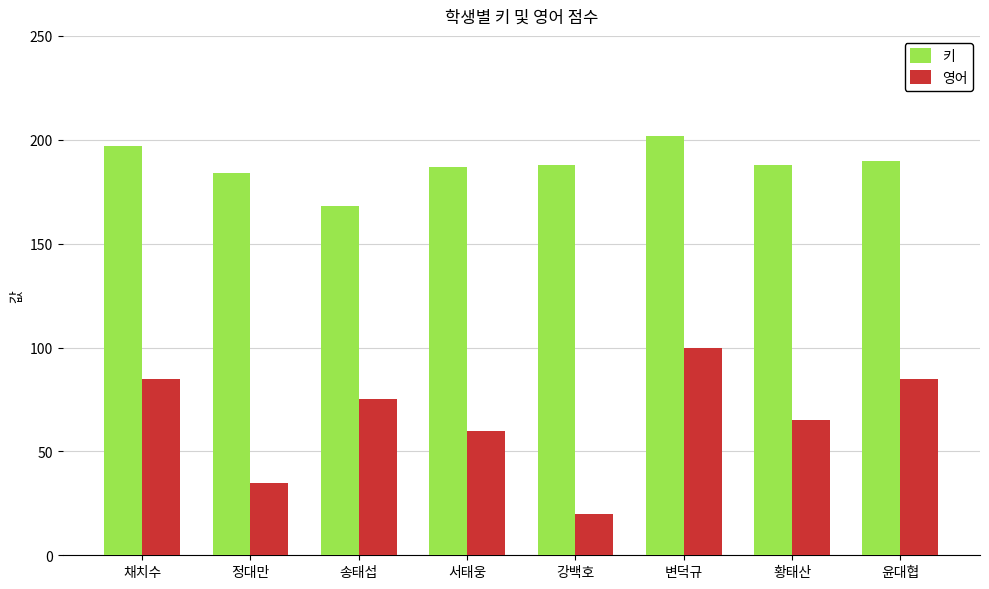

Between 강백호 and 황태산, which series saw the biggest shift?

영어